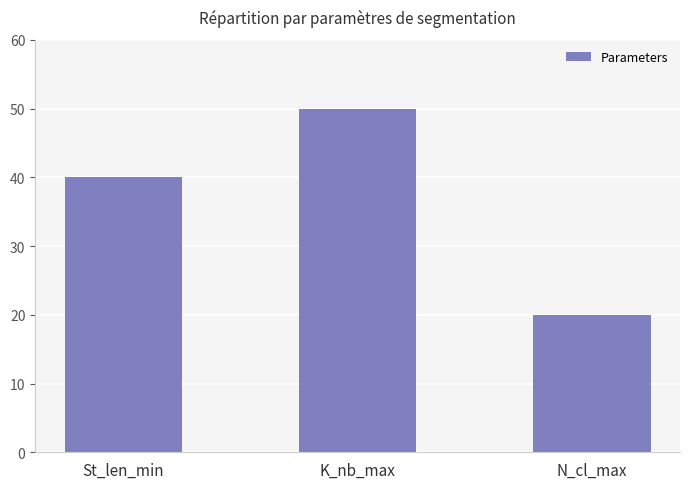

Count the values in the range 20 to 50.

3